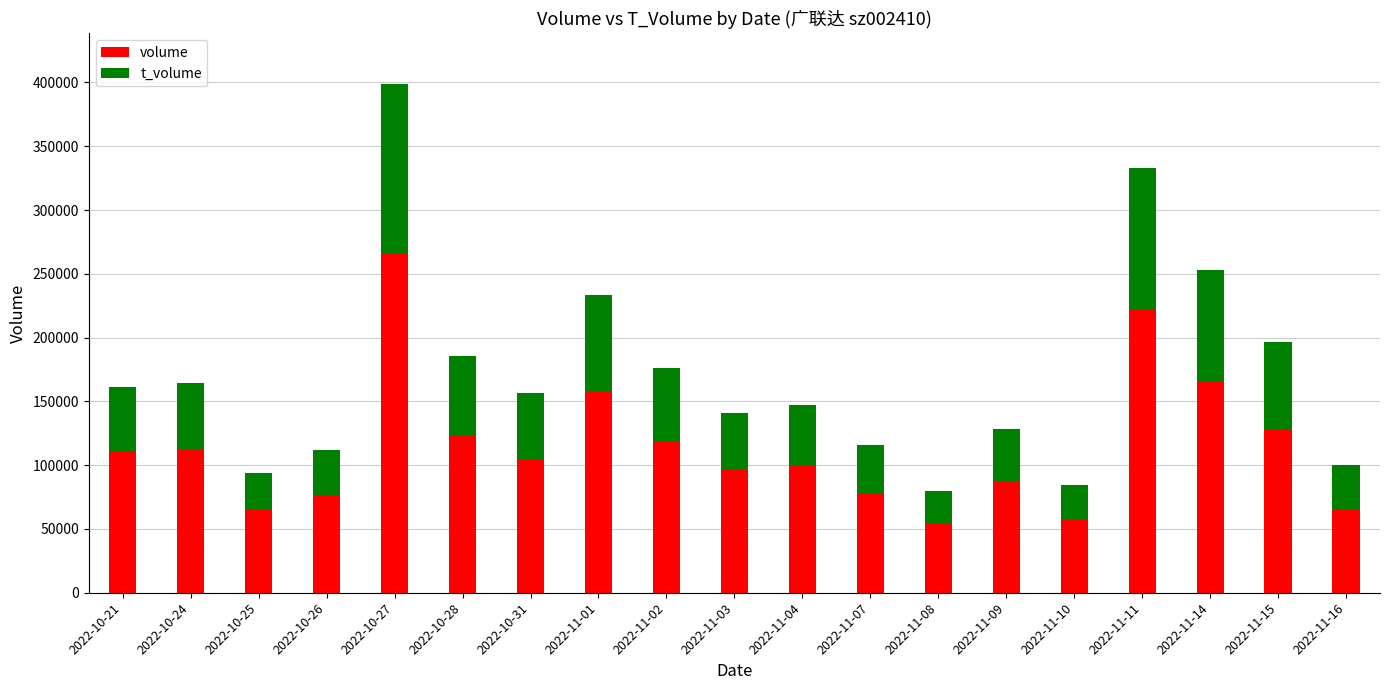

Which category has the highest value in the volume series?

2022-10-27